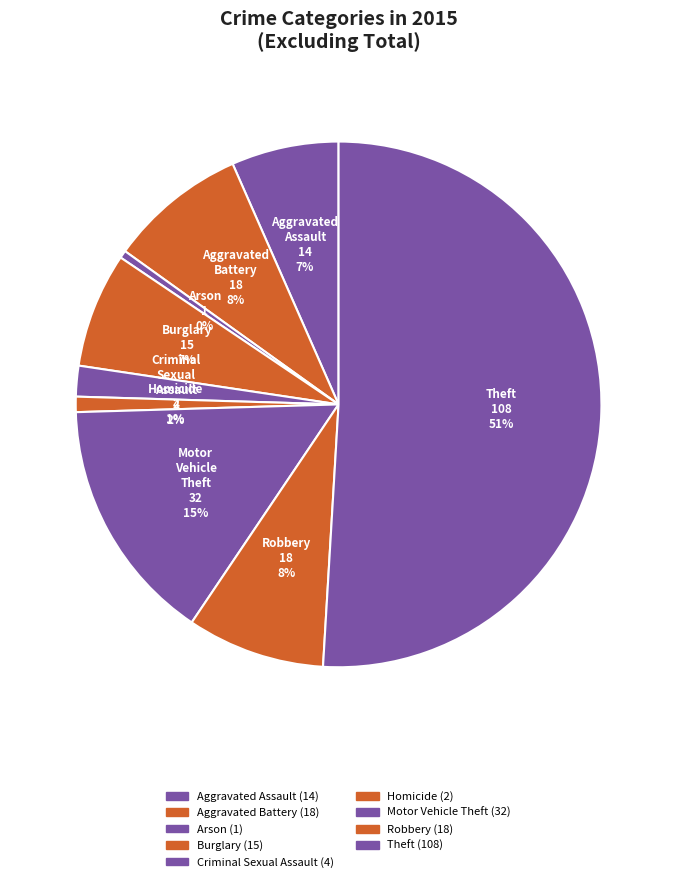

Which category has the biggest portion of the pie?

Theft